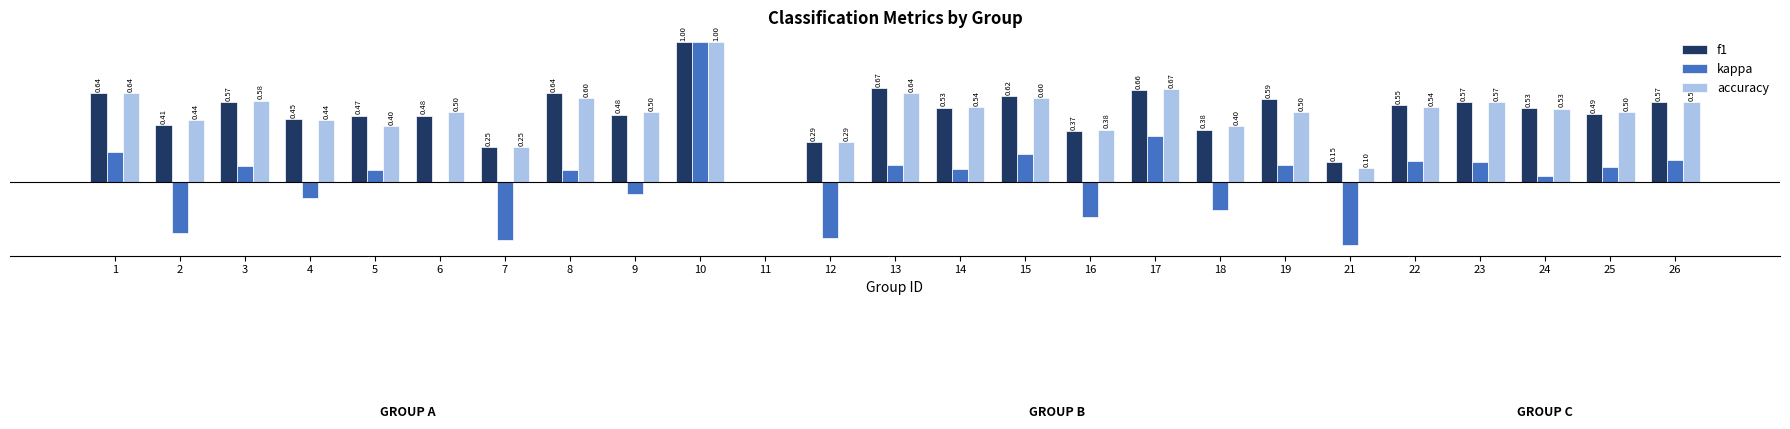

Between 9 and 15, which series saw the biggest shift?

kappa